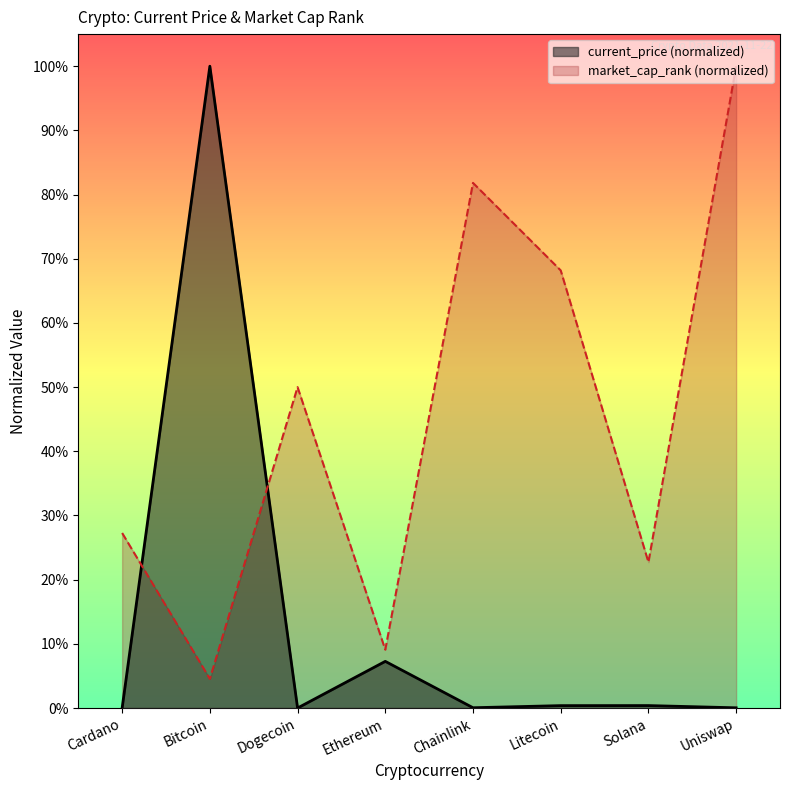

At which category is the sum across all series the highest?

Bitcoin